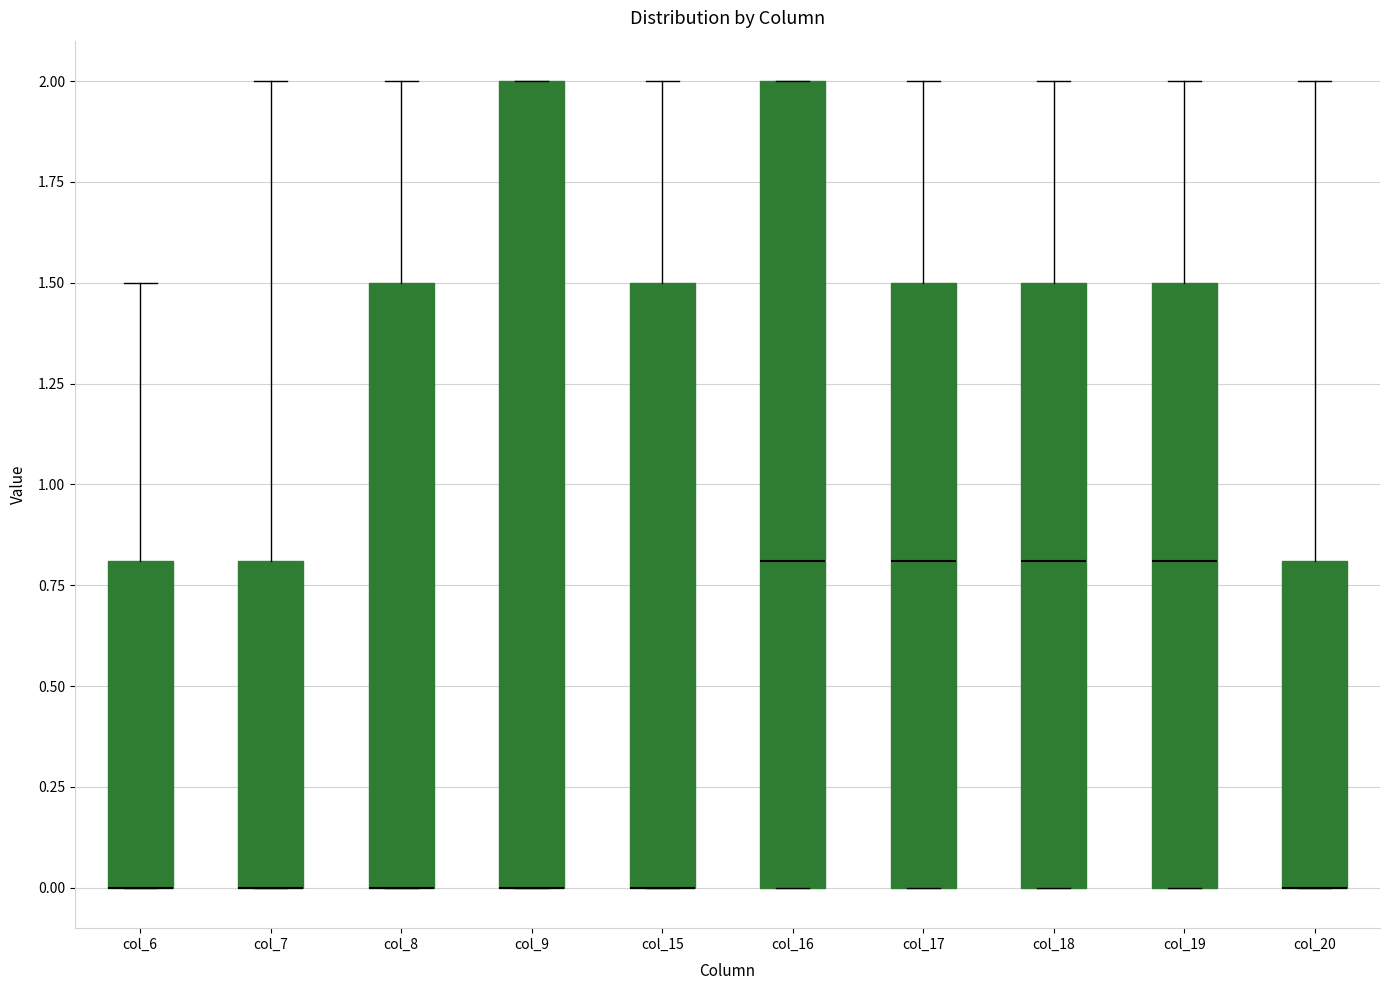

Reading left to right, transcribe this box plot: for each box, give where its median line is, the range the box spans, and where its two whiskers end, as read against the y-axis. The values are not printed on the chart, so give them approximately, as read against the axis.

col_6: median 0.0 (drawn on the box's lower edge), box 0.0 to 0.8, whiskers 0.0 to 1.5
col_7: median 0.0 (drawn on the box's lower edge), box 0.0 to 0.8, whiskers 0.0 to 2.0
col_8: median 0.0 (drawn on the box's lower edge), box 0.0 to 1.5, whiskers 0.0 to 2.0
col_9: median 0.0 (drawn on the box's lower edge), box 0.0 to 2.0, whiskers 0.0 to 2.0
col_15: median 0.0 (drawn on the box's lower edge), box 0.0 to 1.5, whiskers 0.0 to 2.0
col_16: median 0.8, box 0.0 to 2.0, whiskers 0.0 to 2.0
col_17: median 0.8, box 0.0 to 1.5, whiskers 0.0 to 2.0
col_18: median 0.8, box 0.0 to 1.5, whiskers 0.0 to 2.0
col_19: median 0.8, box 0.0 to 1.5, whiskers 0.0 to 2.0
col_20: median 0.0 (drawn on the box's lower edge), box 0.0 to 0.8, whiskers 0.0 to 2.0